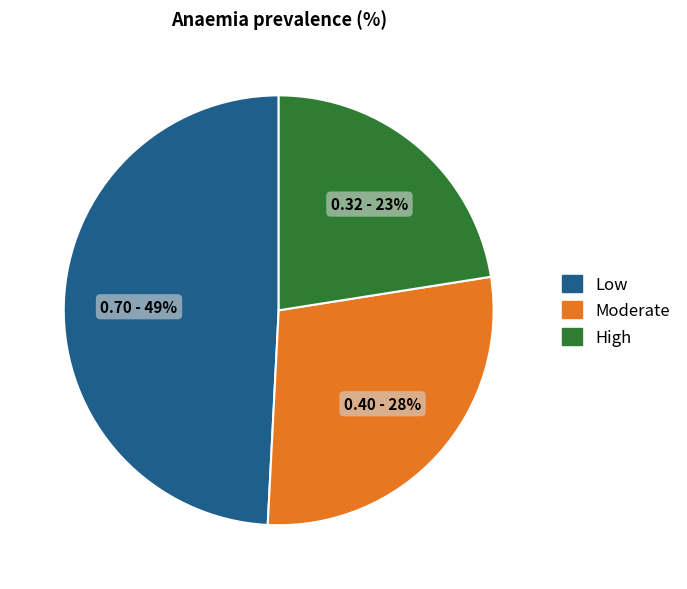

To the nearest percent, what is the average slice percentage?

33%